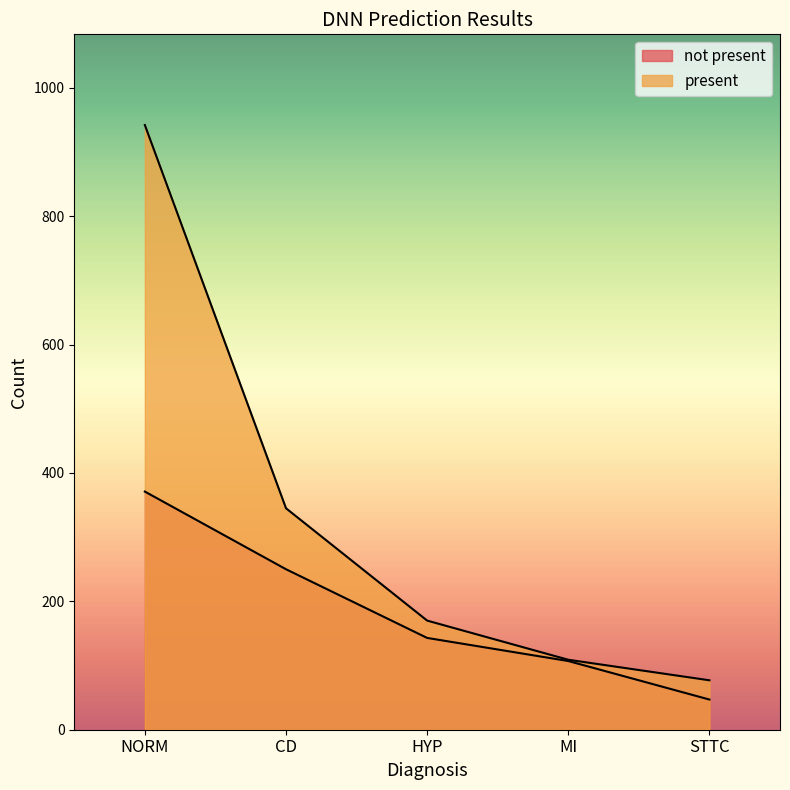

What is the total value across all series at NORM?

1313